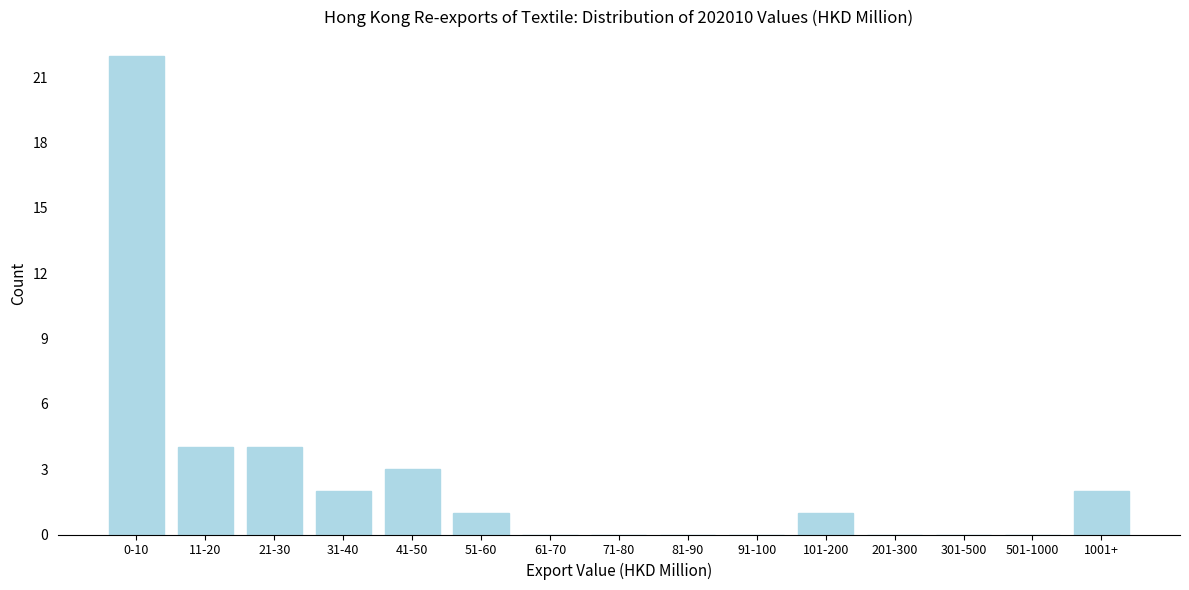

Reading left to right, transcribe all the data shown in this chart.

0-10=22	11-20=4	21-30=4	31-40=2	41-50=3	51-60=1	61-70=0	71-80=0	81-90=0	91-100=0	101-200=1	201-300=0	301-500=0	501-1000=0	1001+=2